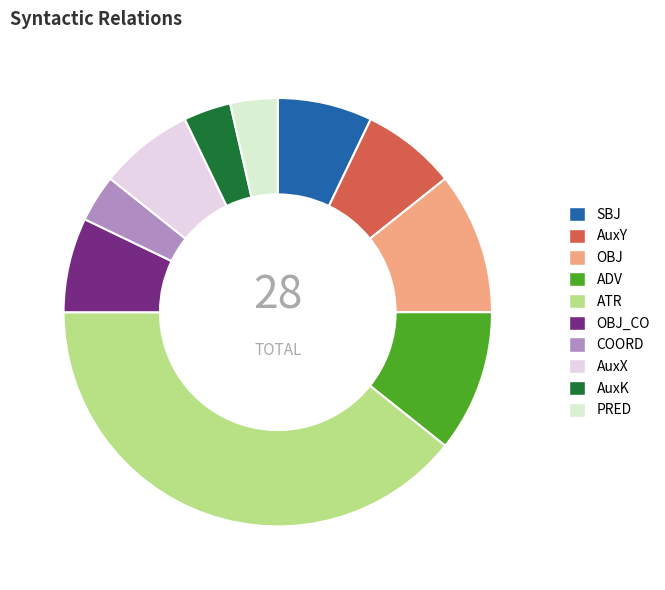

What percentage is the AuxY slice, to the nearest percent?

7%